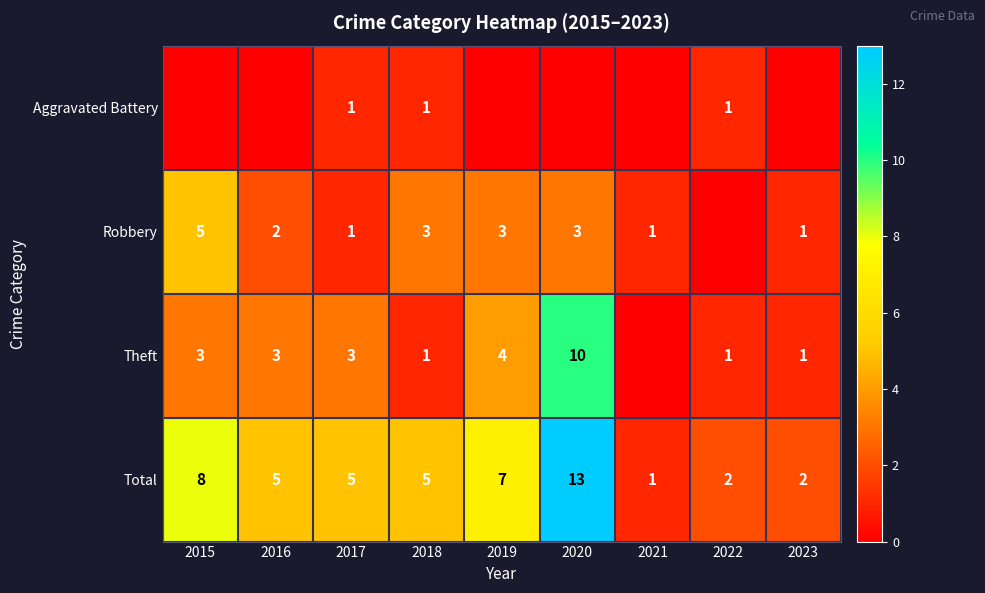

What is the total value across all series at 2023?

4